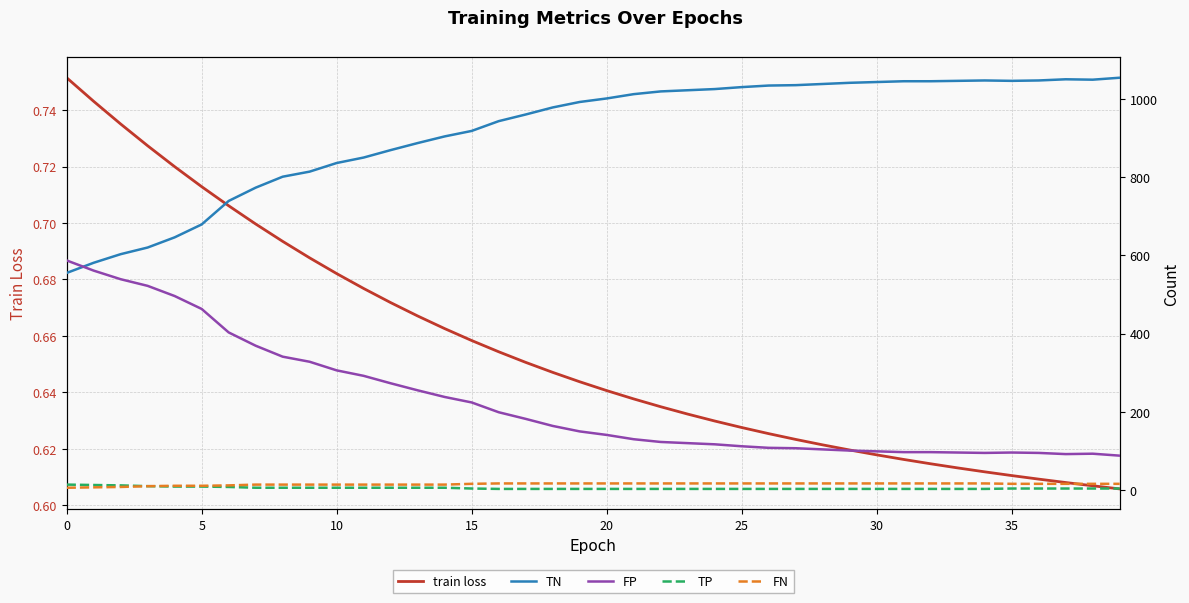

How many series are shown in this chart?

5